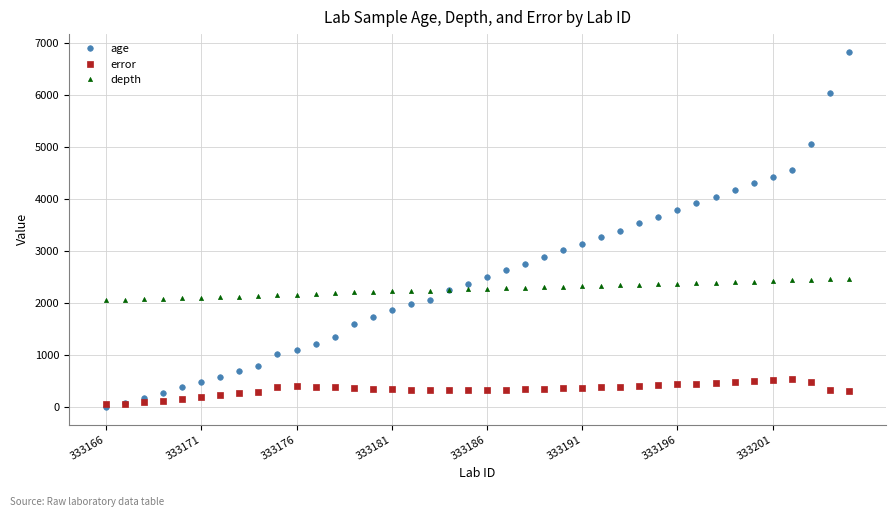

True or false: error has more than 0 interior local peaks.

True